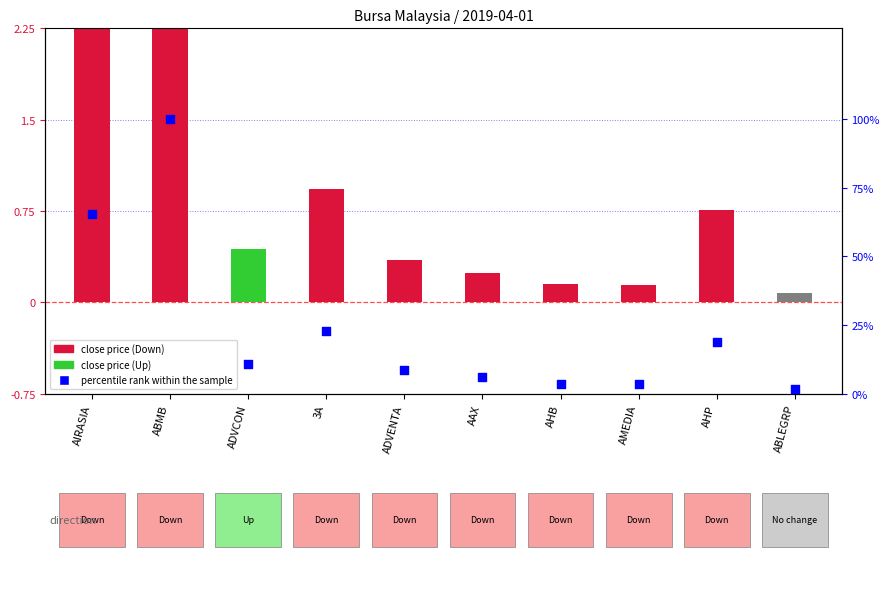

Is the value of close price at AHP greater than the value of percentile rank within the sample at AMEDIA?

No